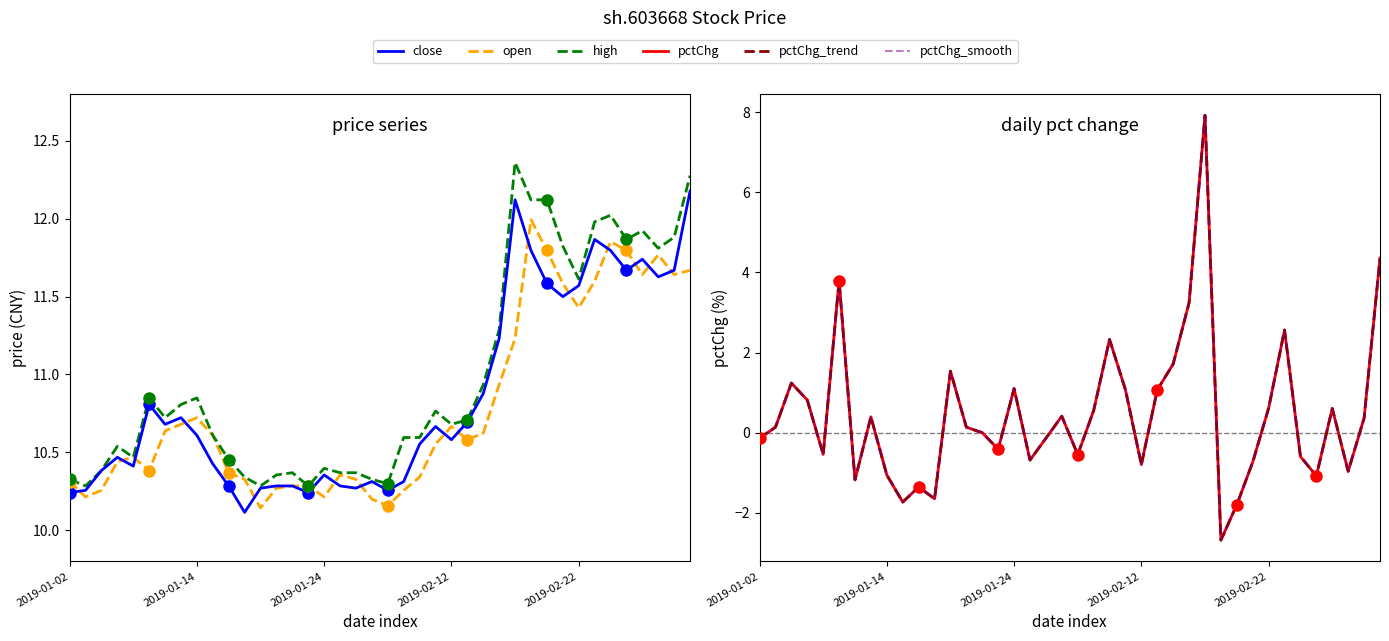

What is the value of the open point at the 37th from the left?

11.6